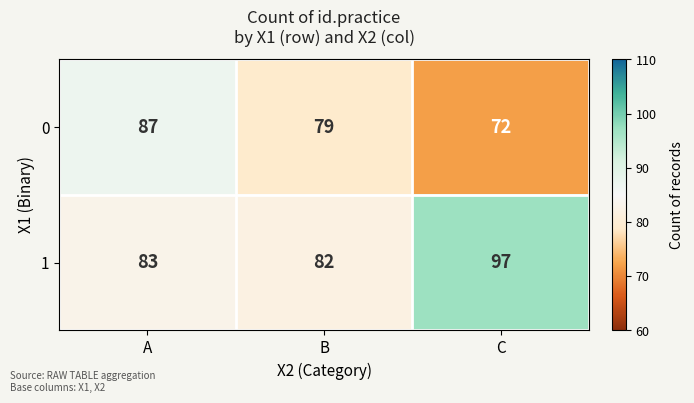

At how many categories does at least one series exceed 72?

3